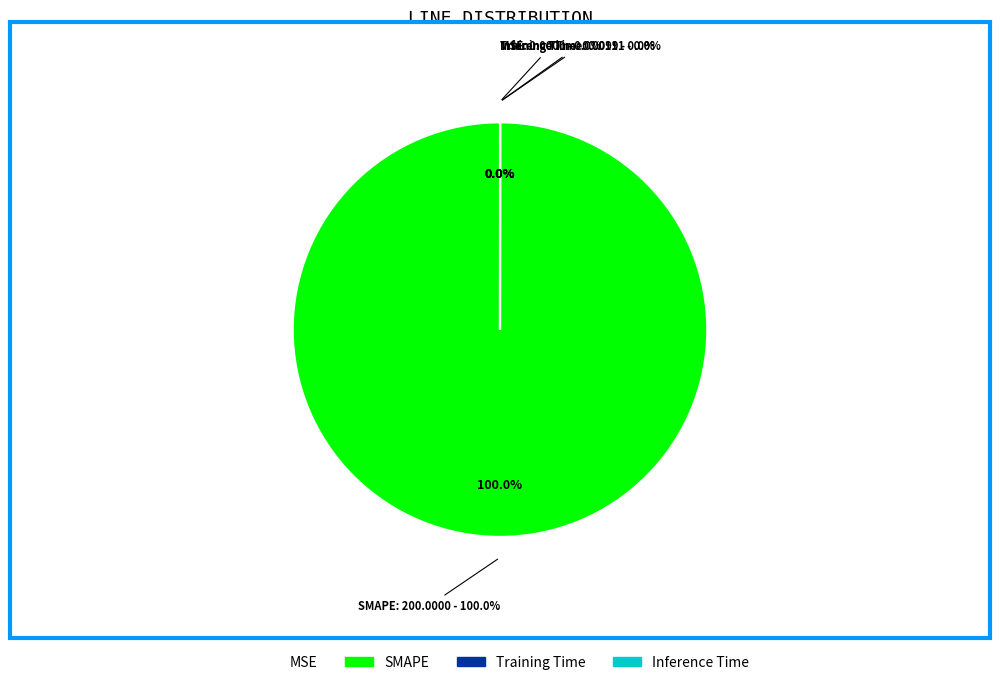

Count the number of slices in the pie.

4